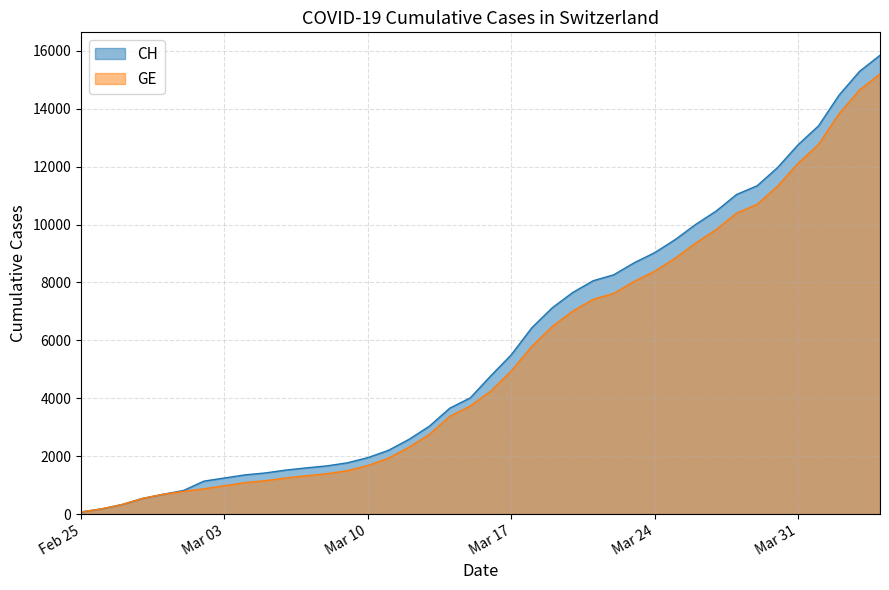

What position from the right is 2020-03-15?

21